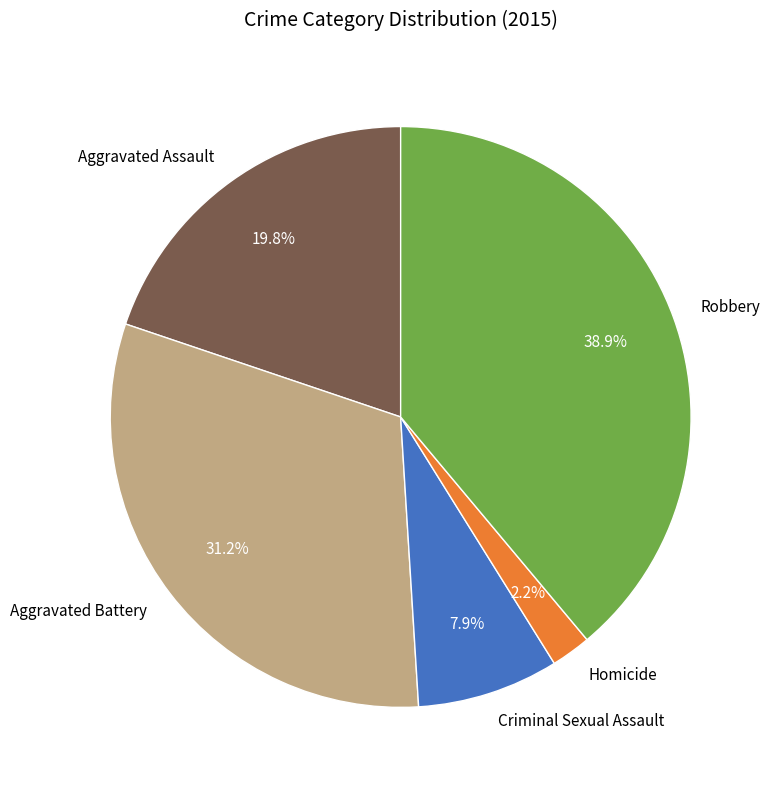

To the nearest percent, what is the average slice percentage?

20%